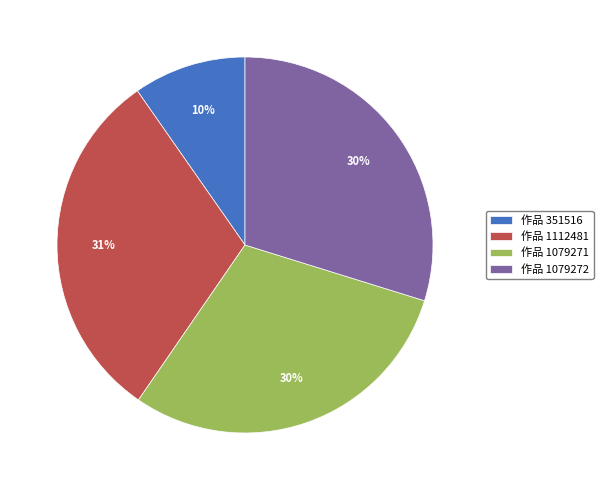

Is there a majority slice in this chart?

No